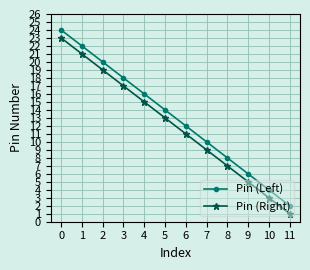

Count the number of data series in this chart.

2